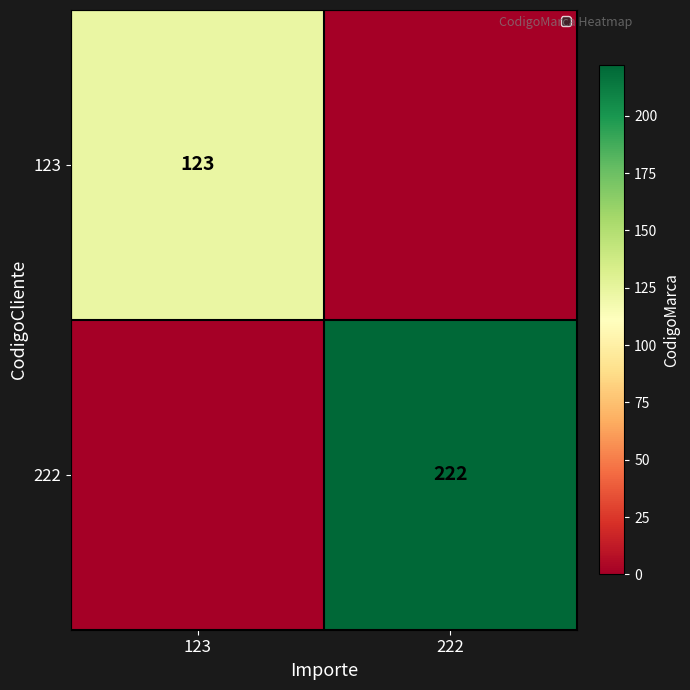

Is it true that 123 equals 123 at 123?

True